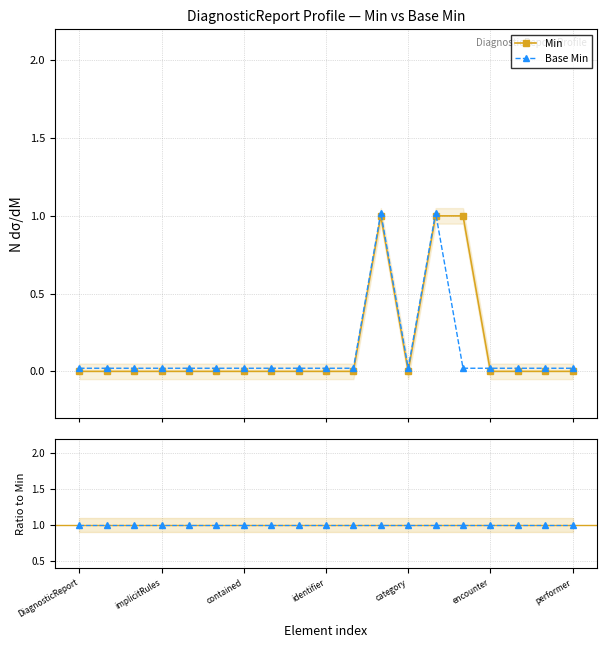

Which series has the widest spread of values?

Min